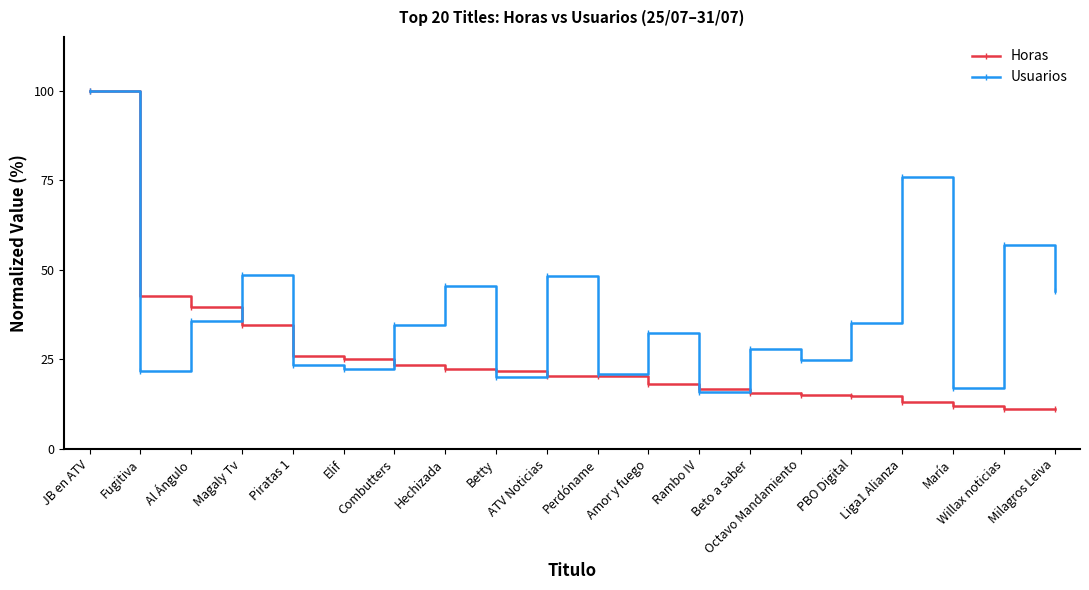

List the series in order of their overall mean, lowest first.

Horas, Usuarios